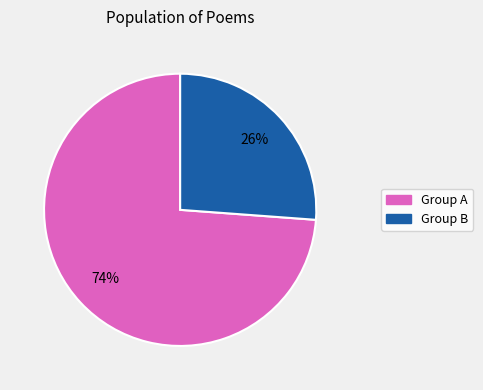

To the nearest percent, what is the average slice percentage?

50%